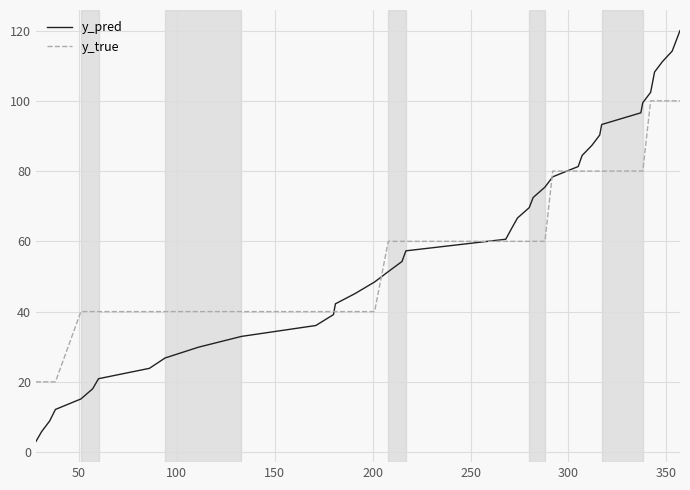

How many lines are shown in the chart?

2